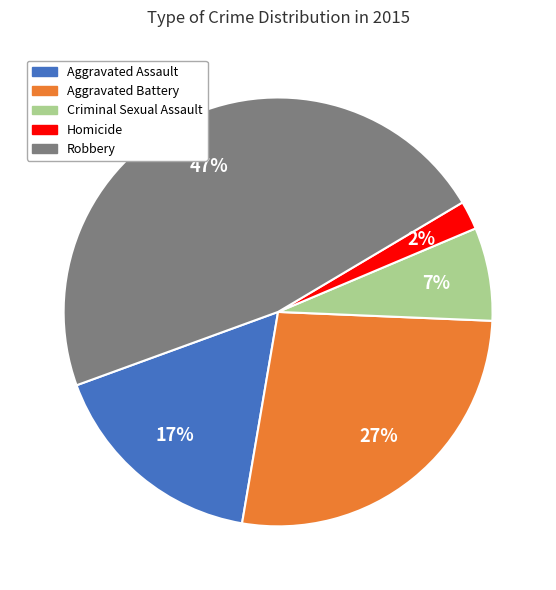

The Aggravated Assault slice represents 9% of the pie. True or false?

False